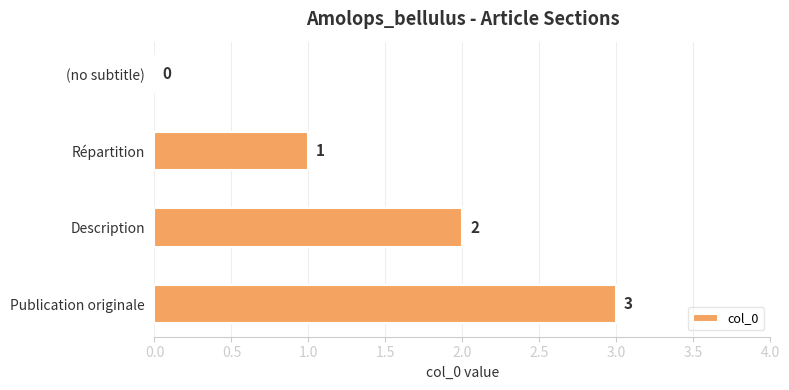

The chart shows a value of 0 at Répartition. True or false?

False